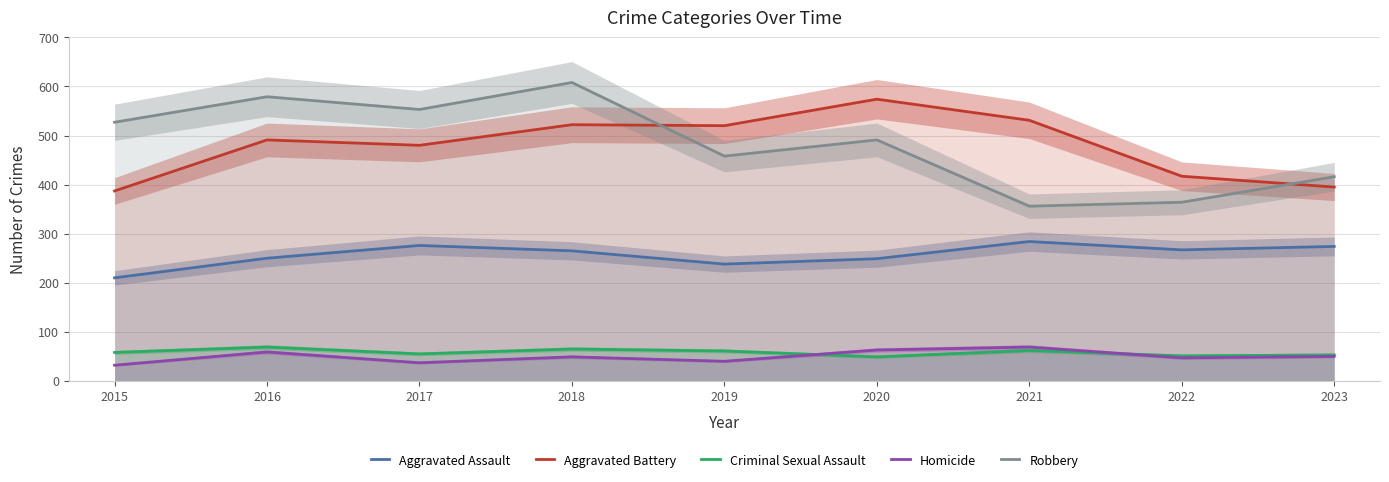

Which series changed the most between 2016 and 2021?

Robbery